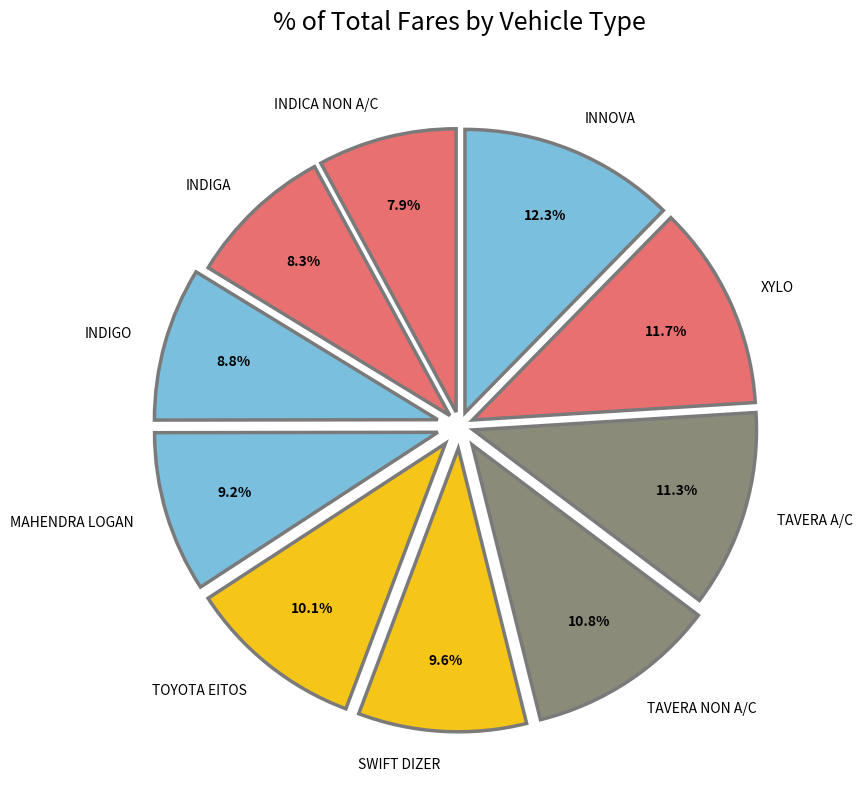

Count the number of slices in the pie.

10